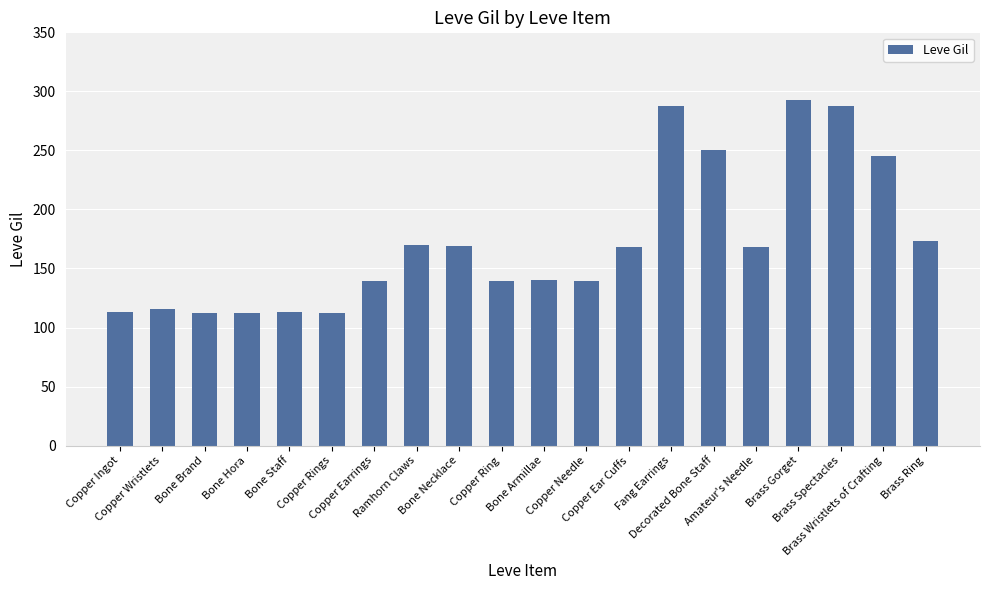

What position from the right is Copper Needle?

9